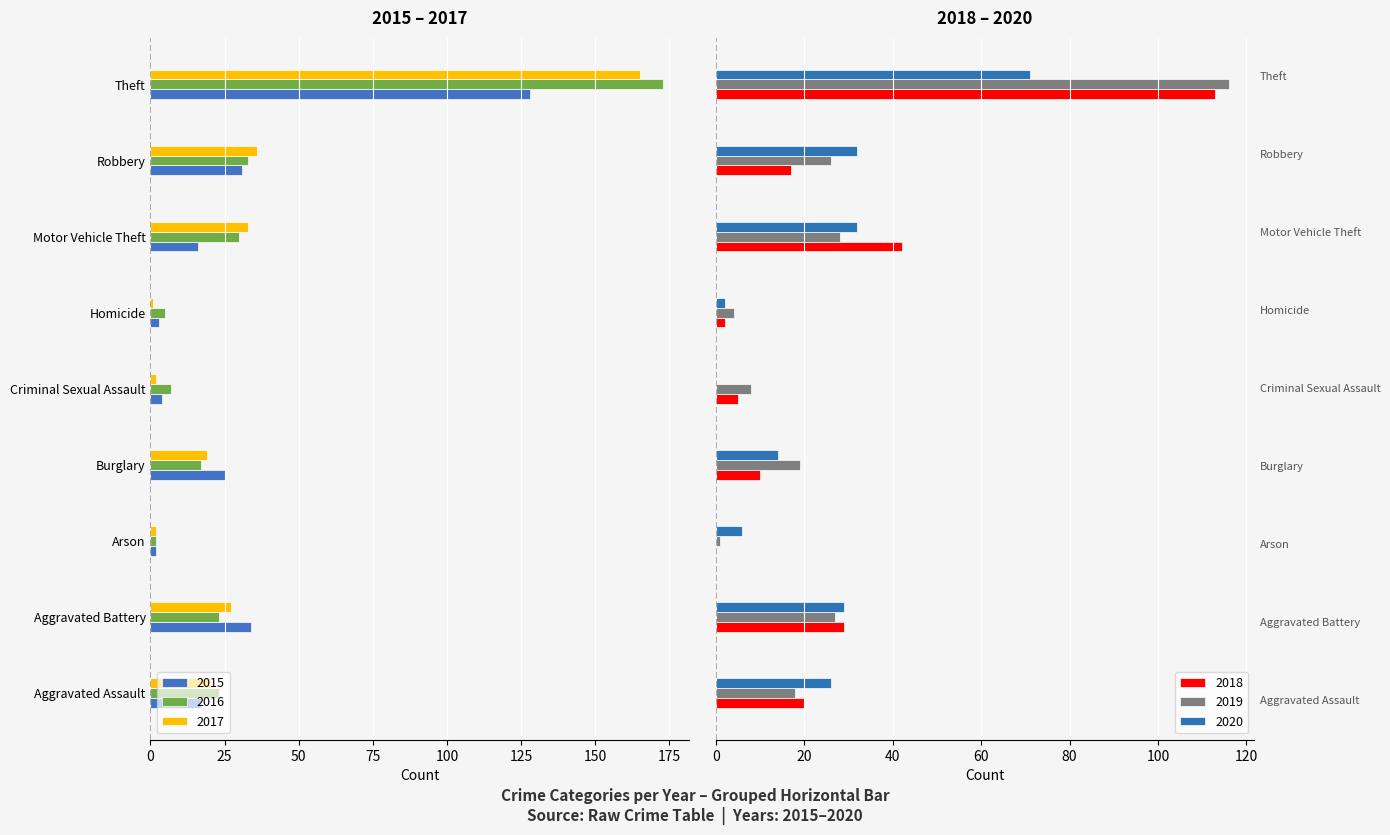

Are the bars grouped side by side (vs. stacked)?

Yes